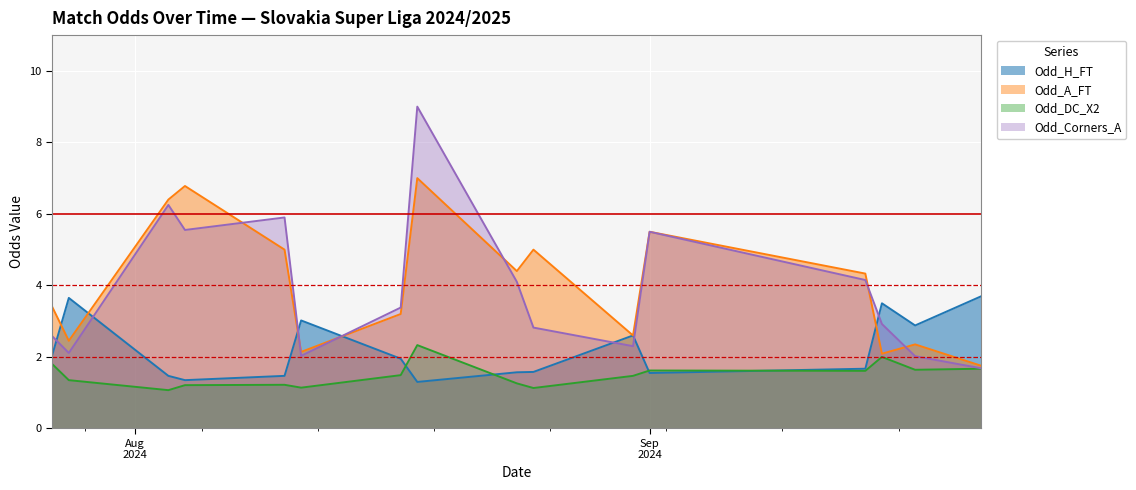

At which category does Odd_DC_X2 reach its first local peak?

2024-08-10